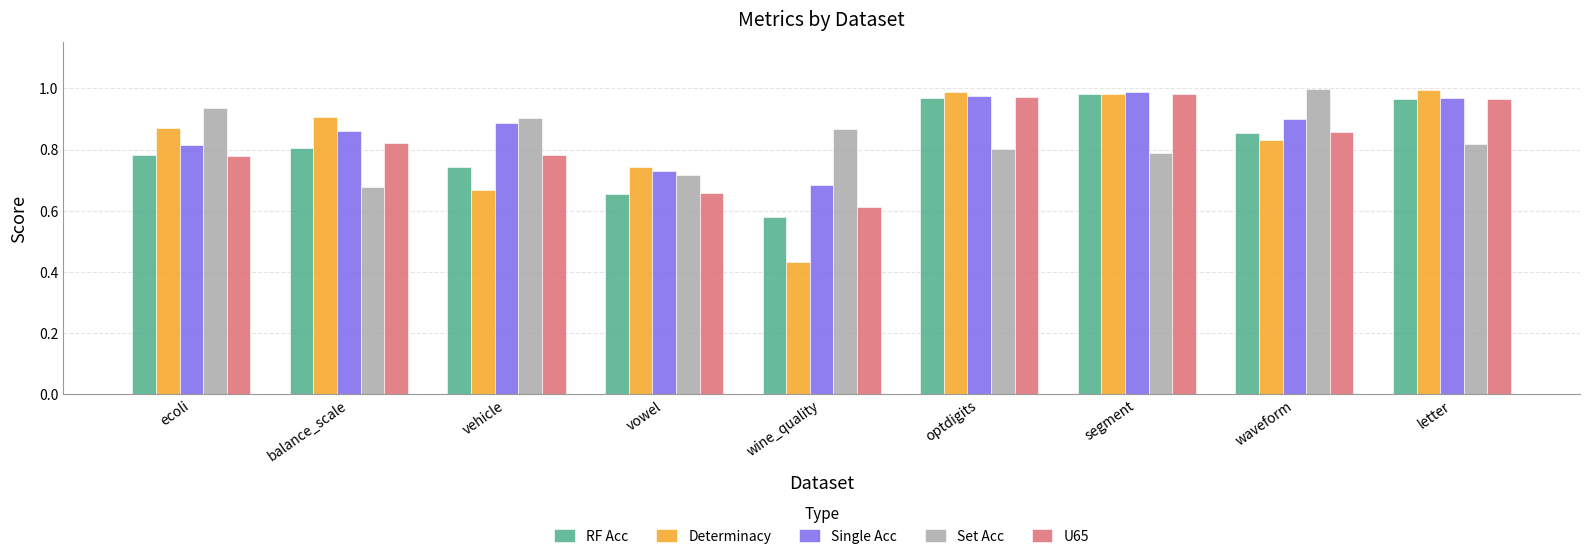

At how many categories does at least one series exceed 0?

9